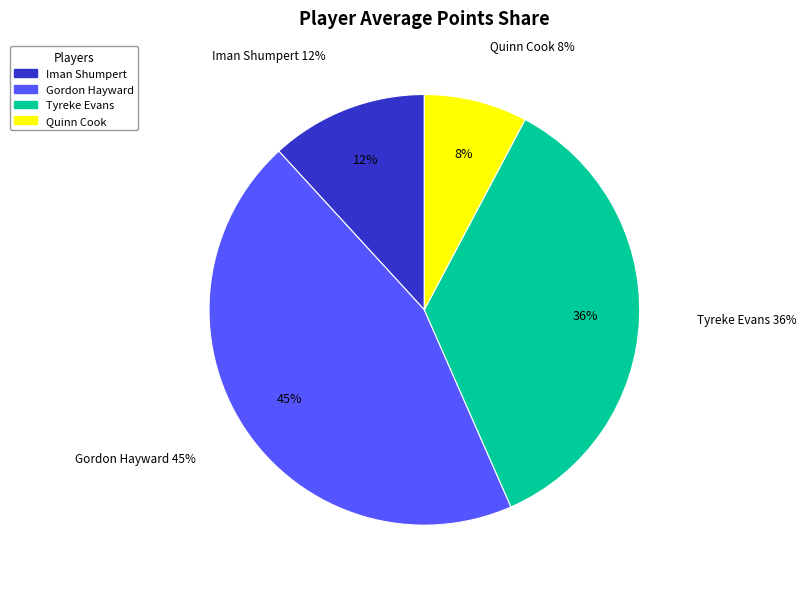

What portion of the pie excludes Iman Shumpert?

88.2%